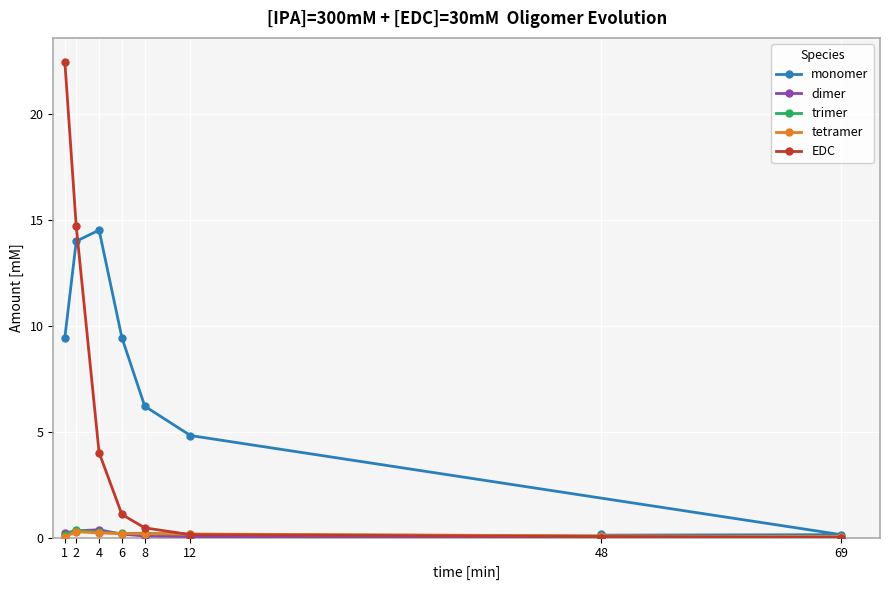

True or false: trimer has more than 1 points higher than both neighbors.

True